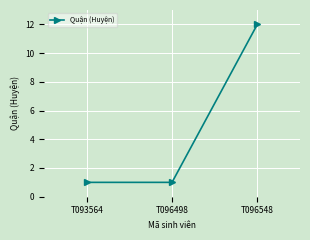

What is the minimum value shown in the chart?

1